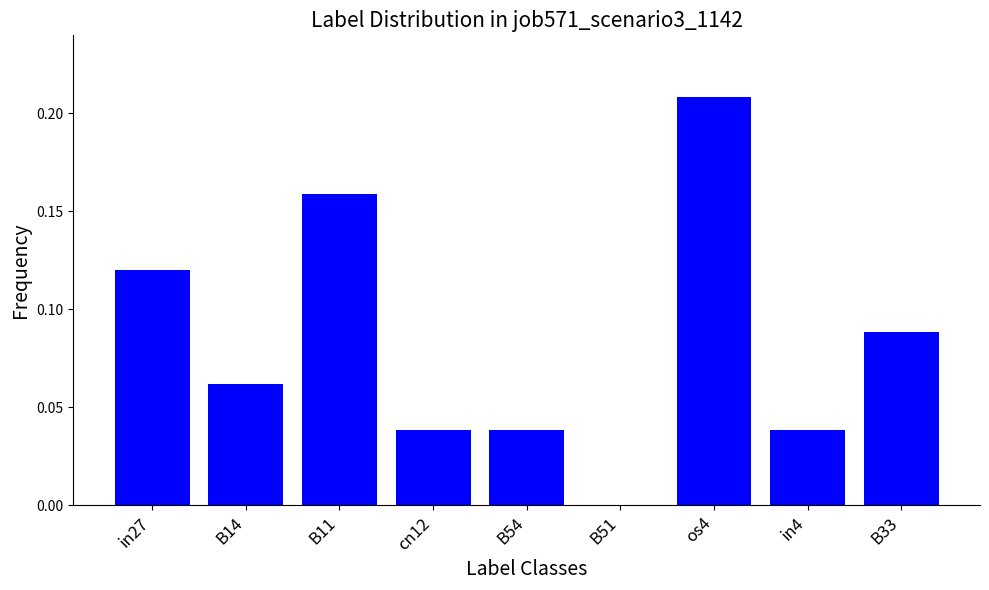

Between in27 and in4, which is larger?

in27